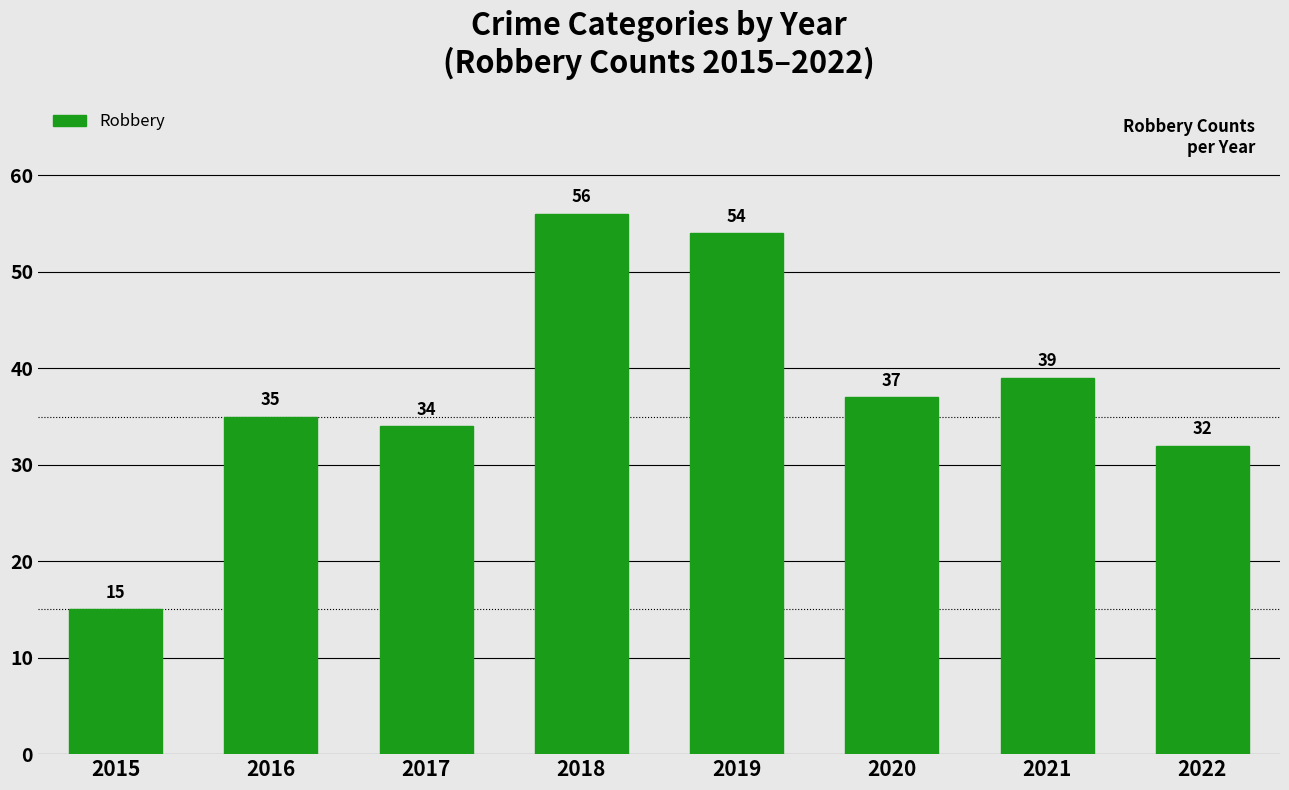

Reading right to left, list all the values displayed in this chart.

2022=32	2021=39	2020=37	2019=54	2018=56	2017=34	2016=35	2015=15